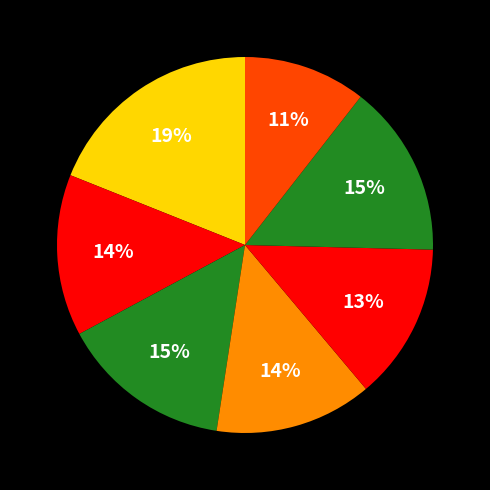

How many segments does this pie chart have?

7